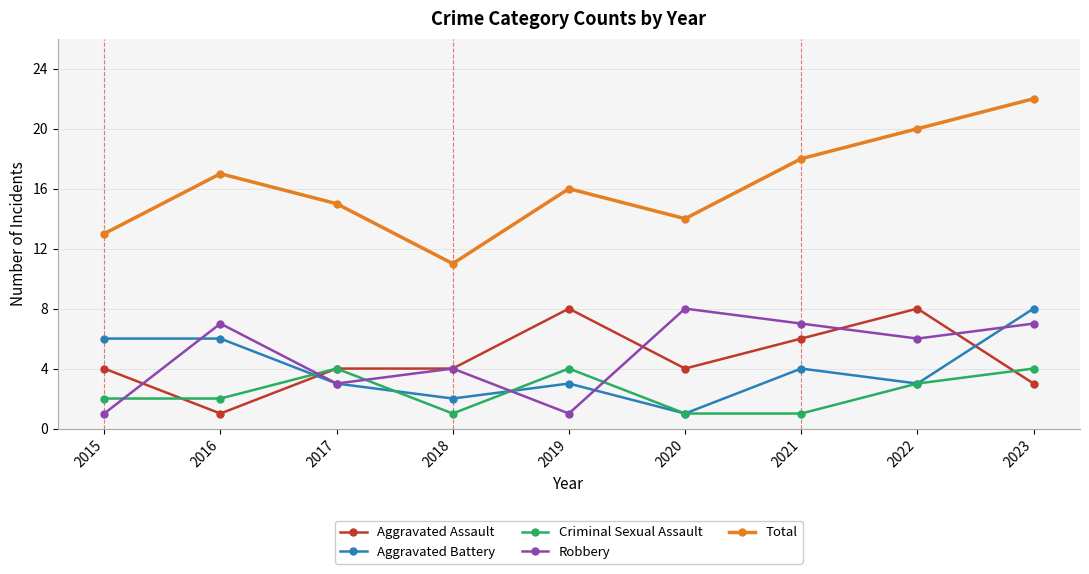

True or false: Criminal Sexual Assault and Total cross at least once.

False